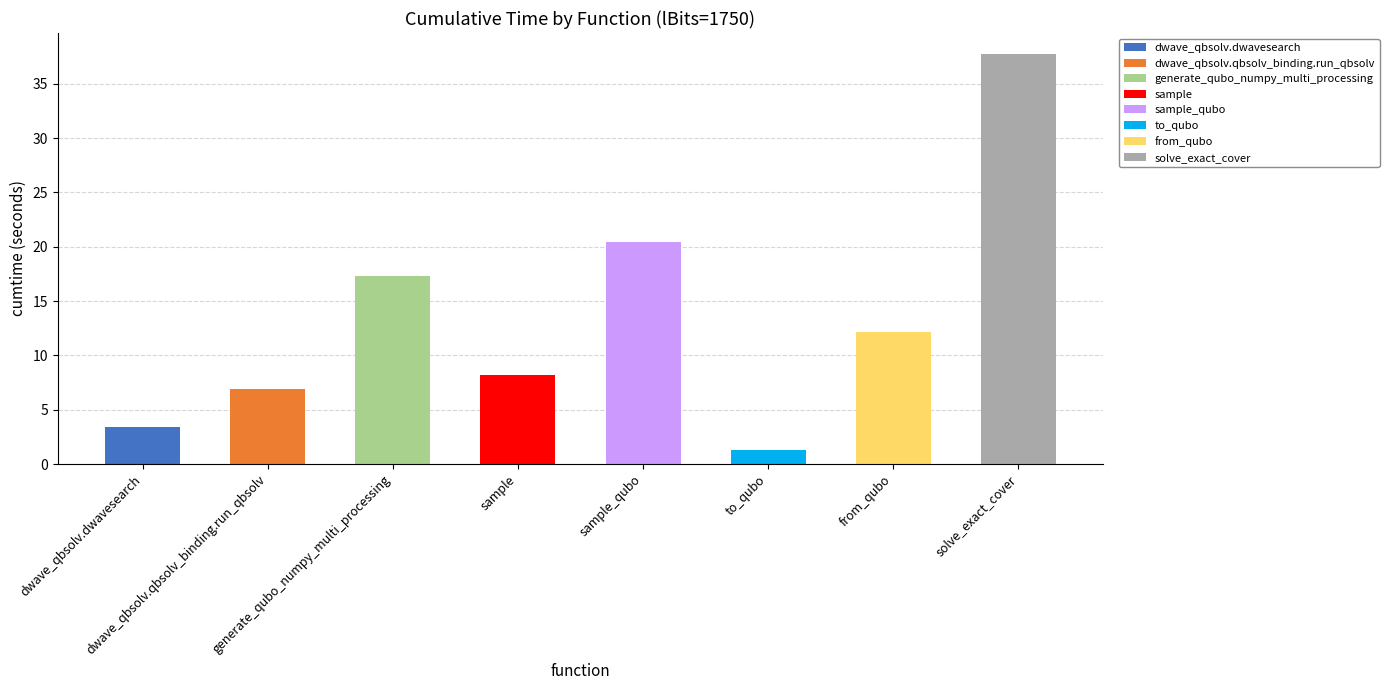

How many bars are there in total?

8